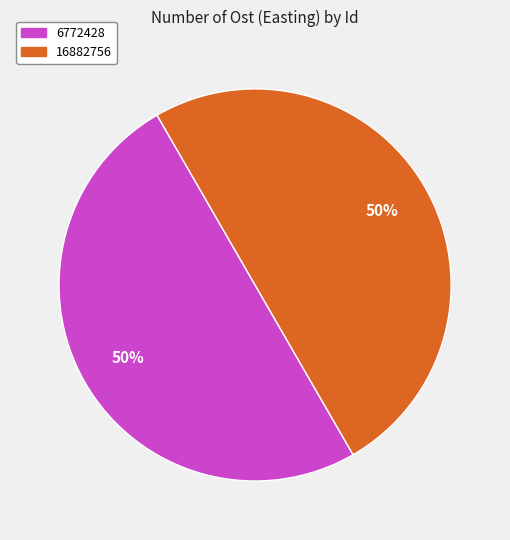

Is it true that 6772428 is 37% of the pie?

False